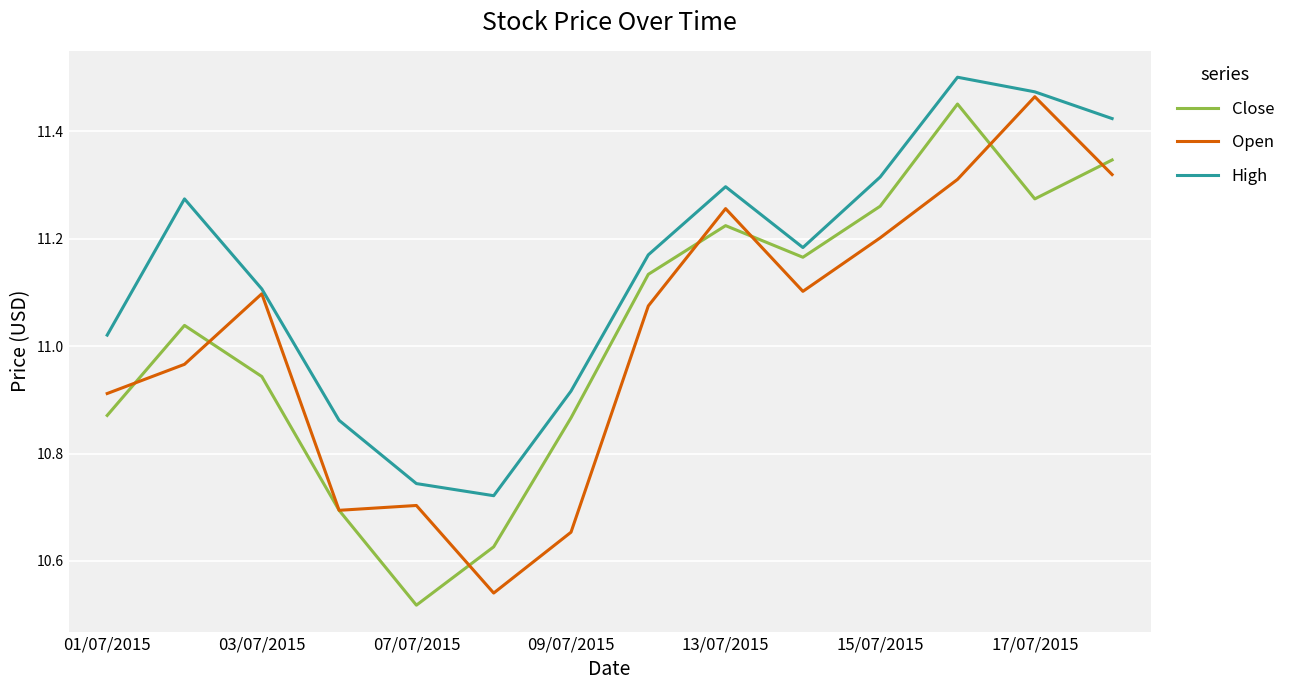

Which series has the largest total across all categories?

High